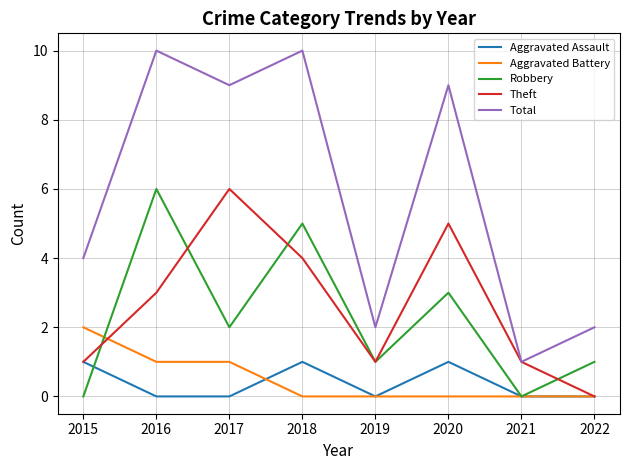

Rank the series at 2016 from highest to lowest value.

Total, Robbery, Theft, Aggravated Battery, Aggravated Assault